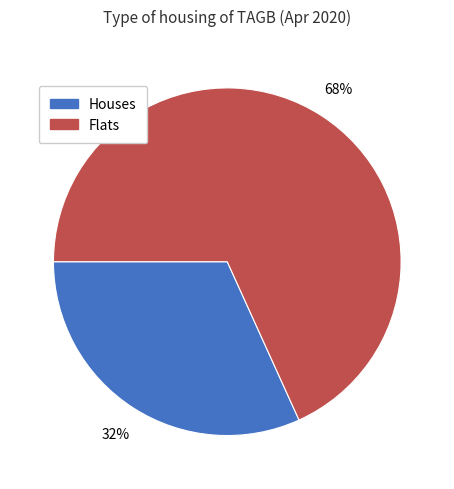

True or false: Flats accounts for 68% of the total.

True